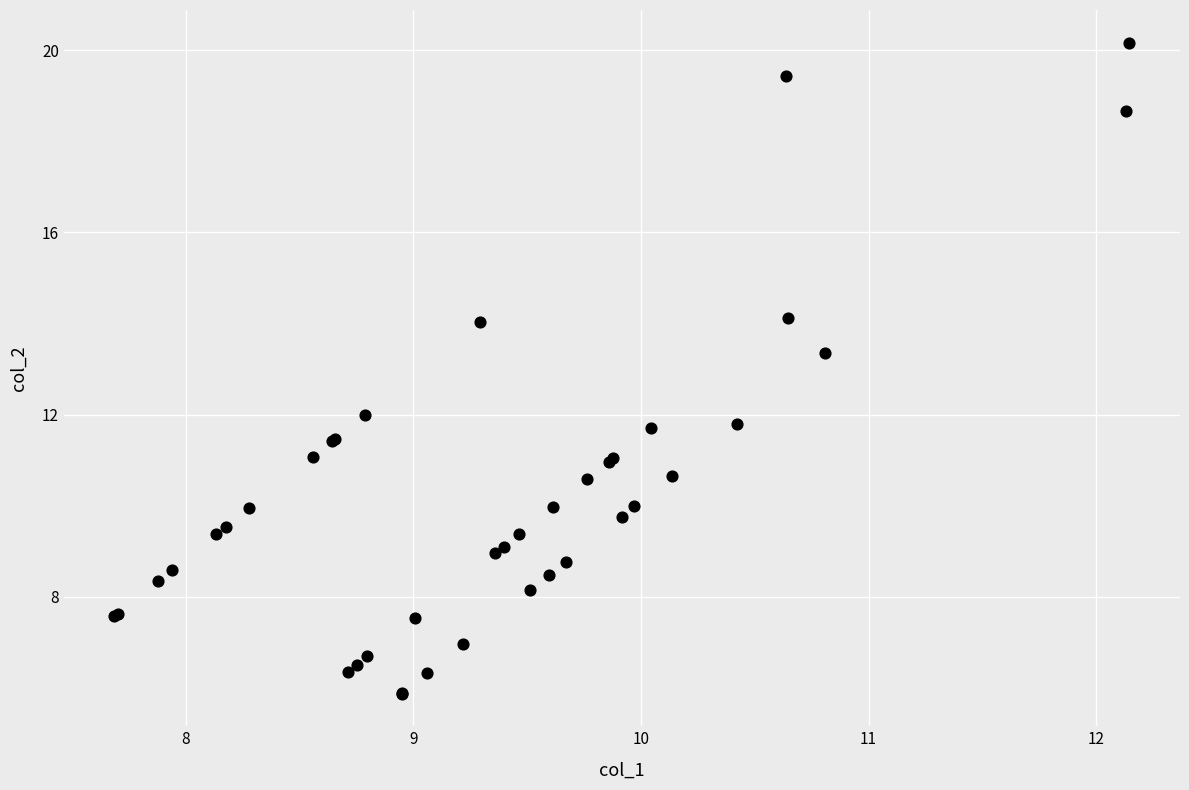

What Y value in the scatter plot is closest to 13?

13.4